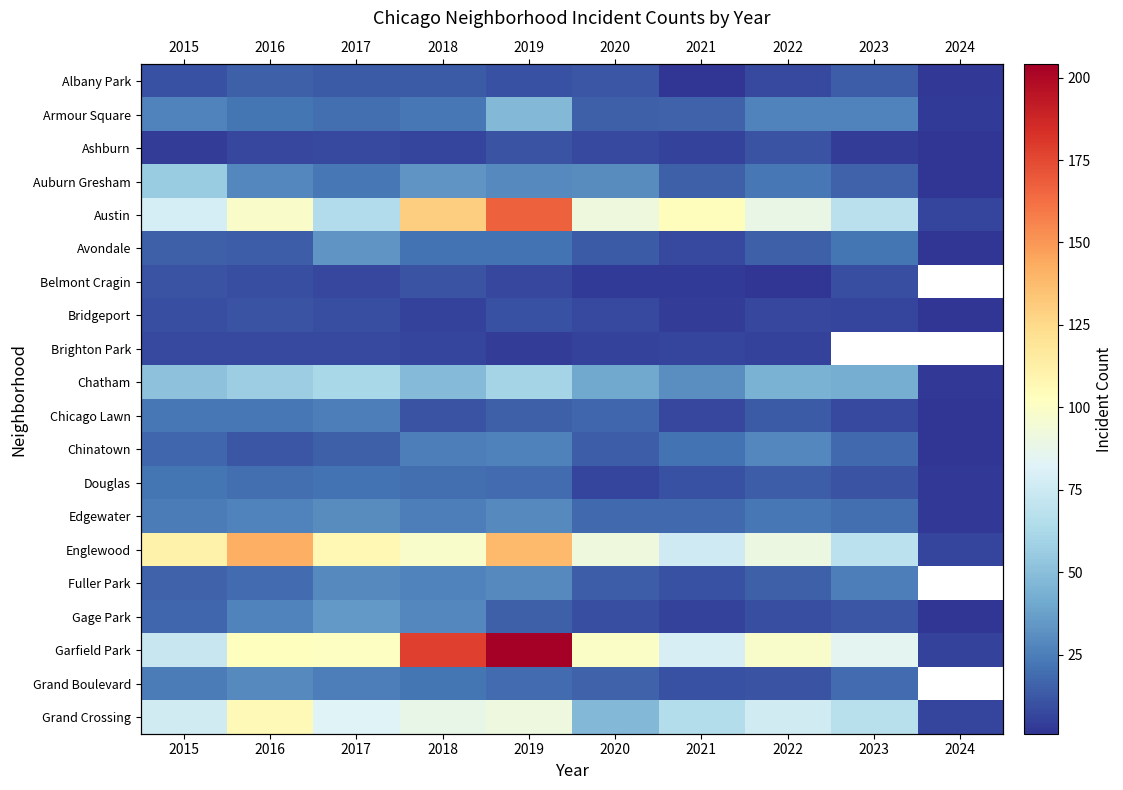

The Belmont Cragin series shows 0.8 at 2020. True or false?

False